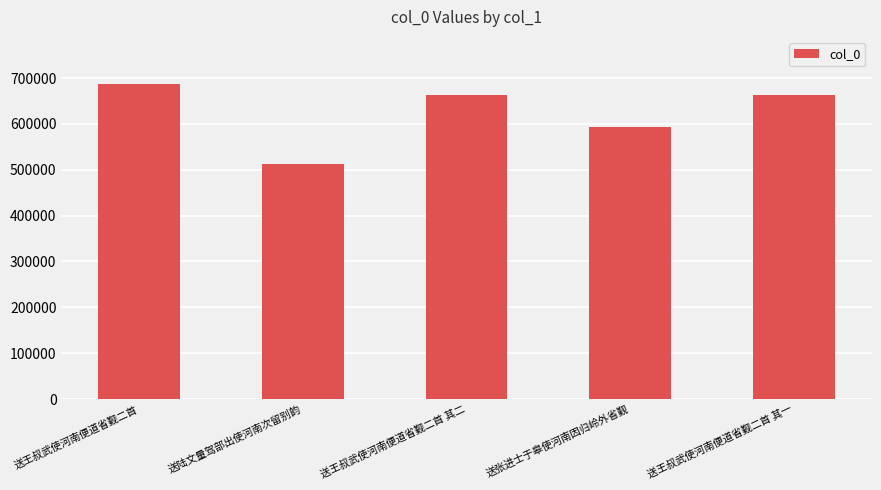

Which has a higher value, 送张进士于皋使河南因归岭外省觐 or 送王叔武使河南便道省觐二首 其一?

送王叔武使河南便道省觐二首 其一